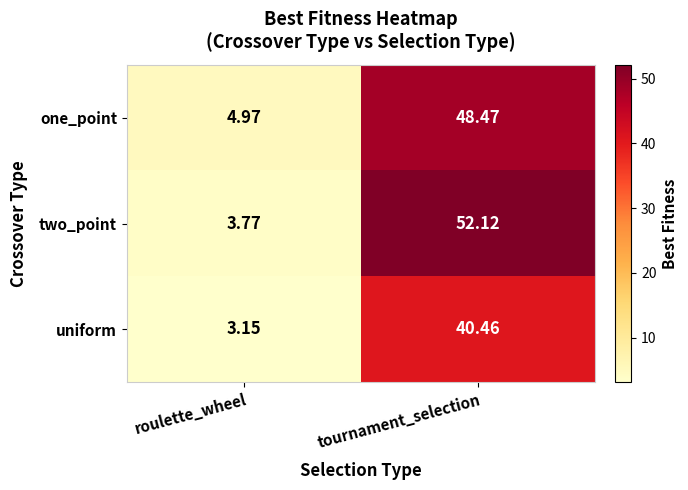

How many categories are shown in the chart?

2